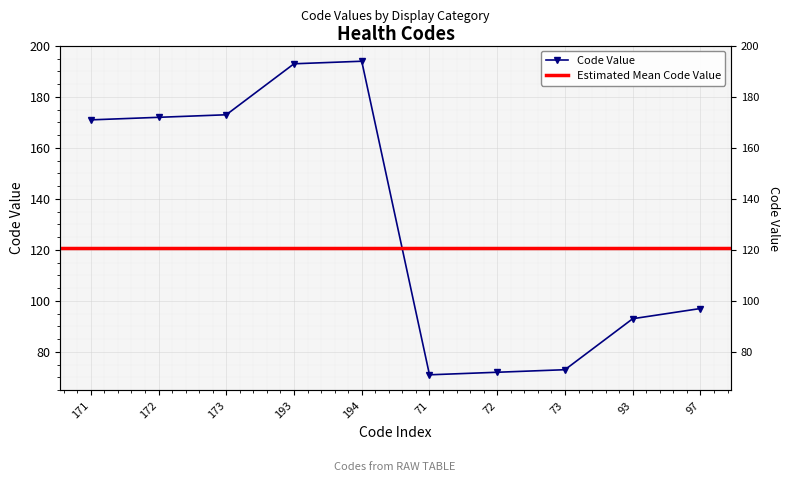

Rank the categories by value from lowest to highest.

71, 72, 73, 93, 97, 171, 172, 173, 193, 194